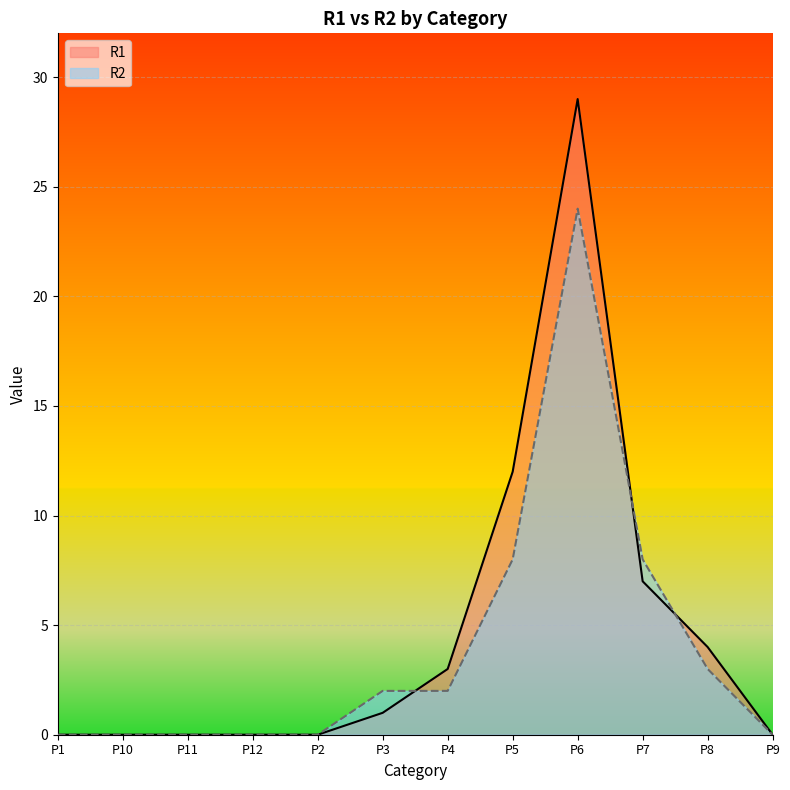

In R1, how many points are higher than both neighbors (excluding endpoints)?

1